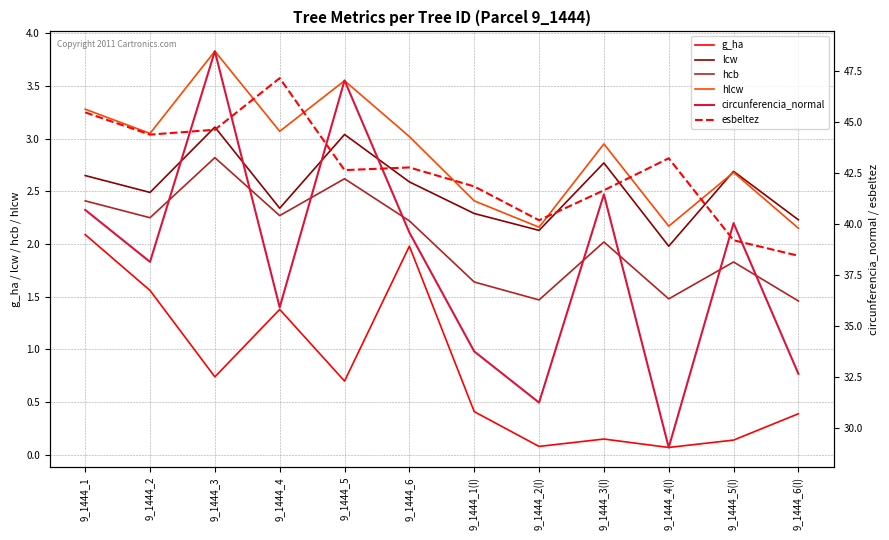

True or false: esbeltez has more than 0 points higher than both neighbors.

True